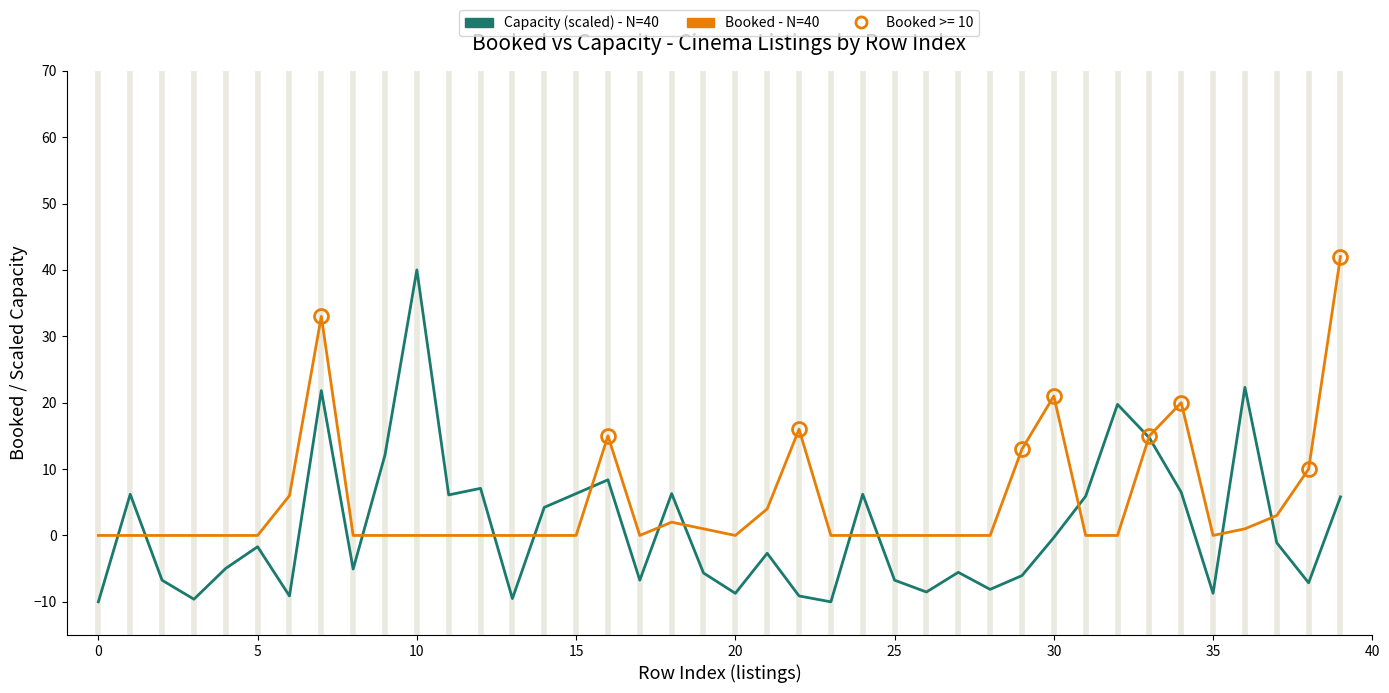

What is the smallest value displayed?

-10.0